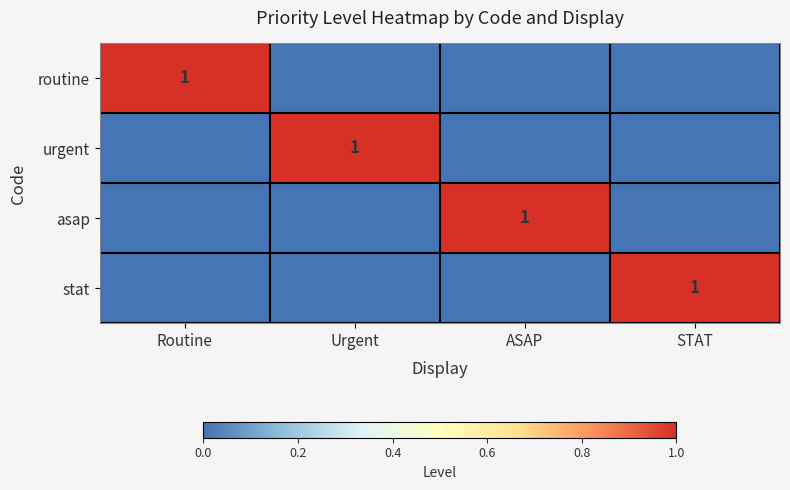

At which category does the chart reach its minimum across all series?

Urgent